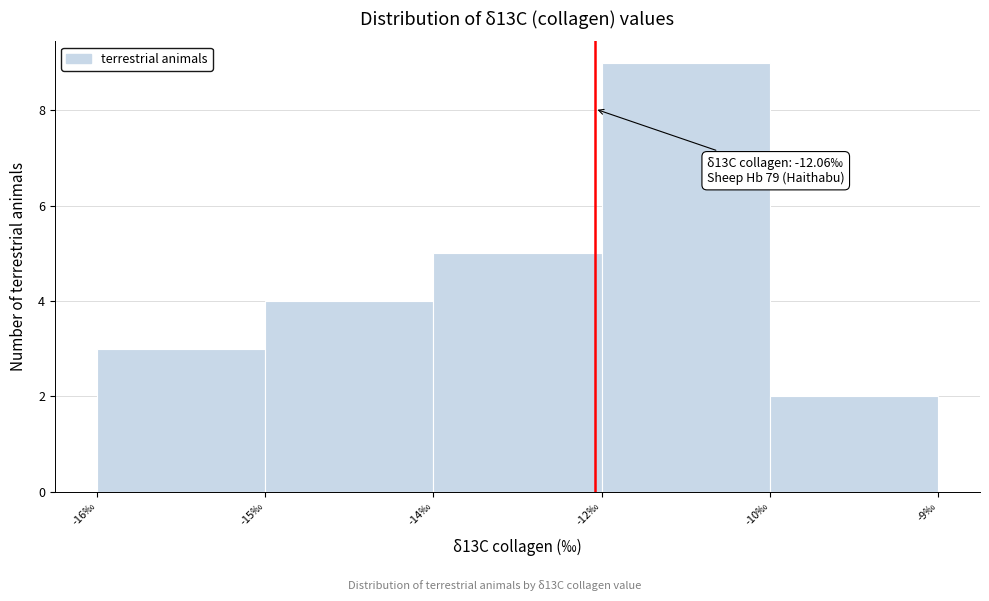

Reading right to left, list all the values displayed in this chart.

-10‰=2	-12‰=9	-14‰=5	-15‰=4	-16‰=3